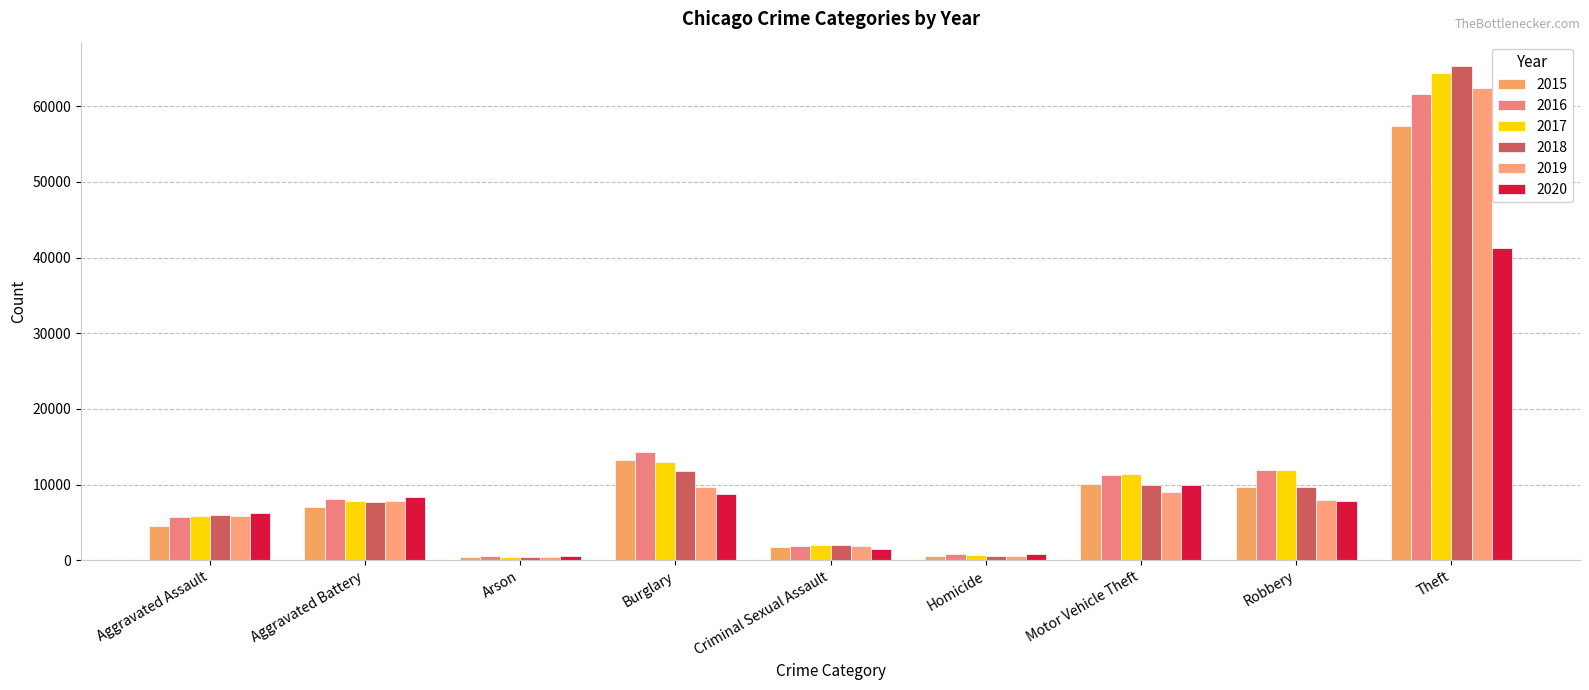

What is the average value of the 2020 series?

9481